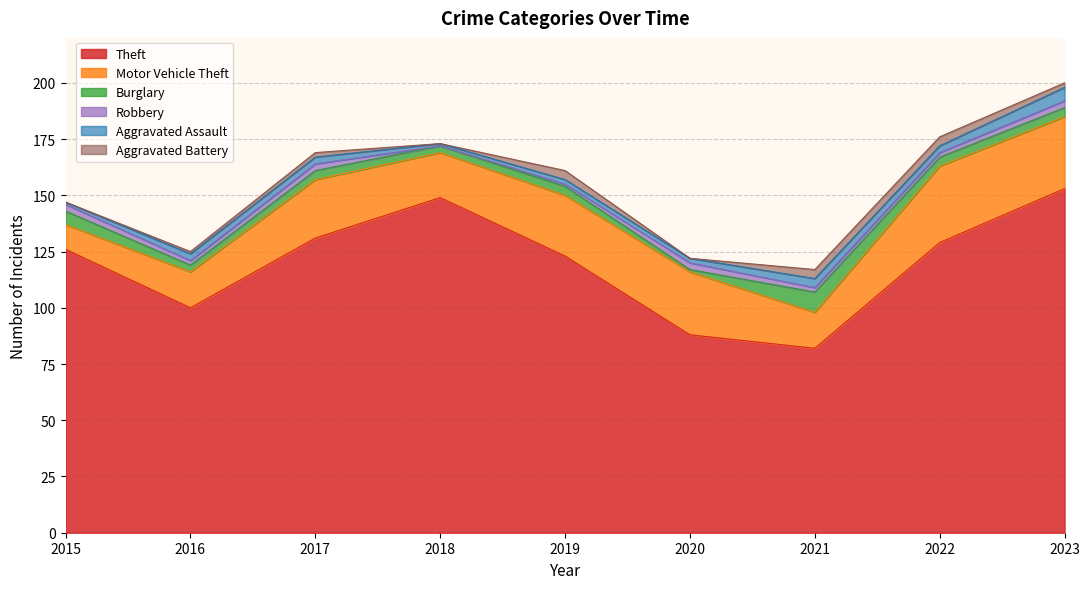

Does the chart display data point markers on the line(s)?

No